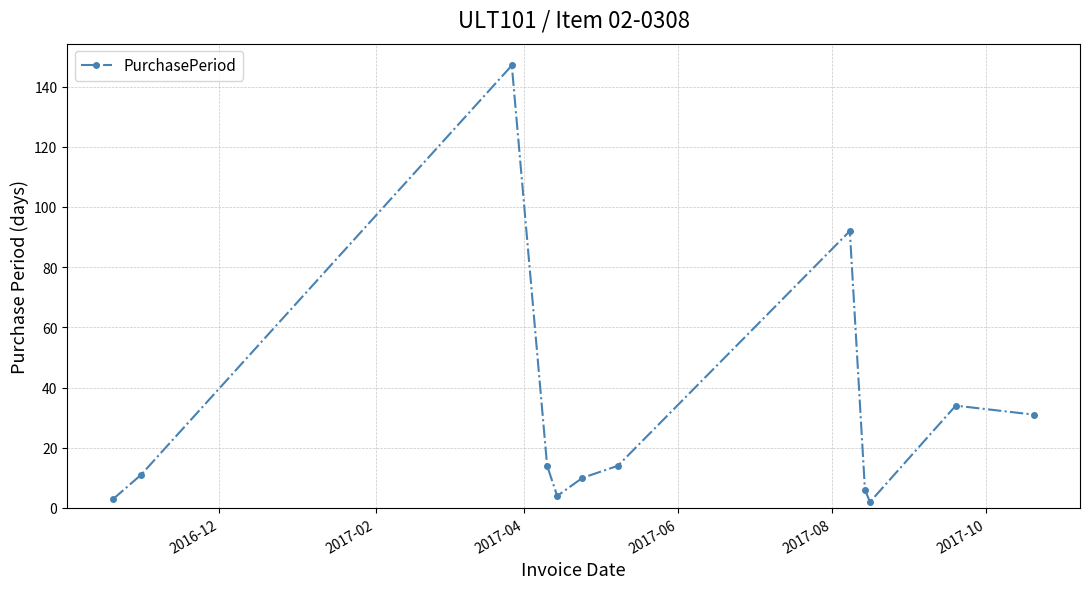

What is the sum of all values?

368